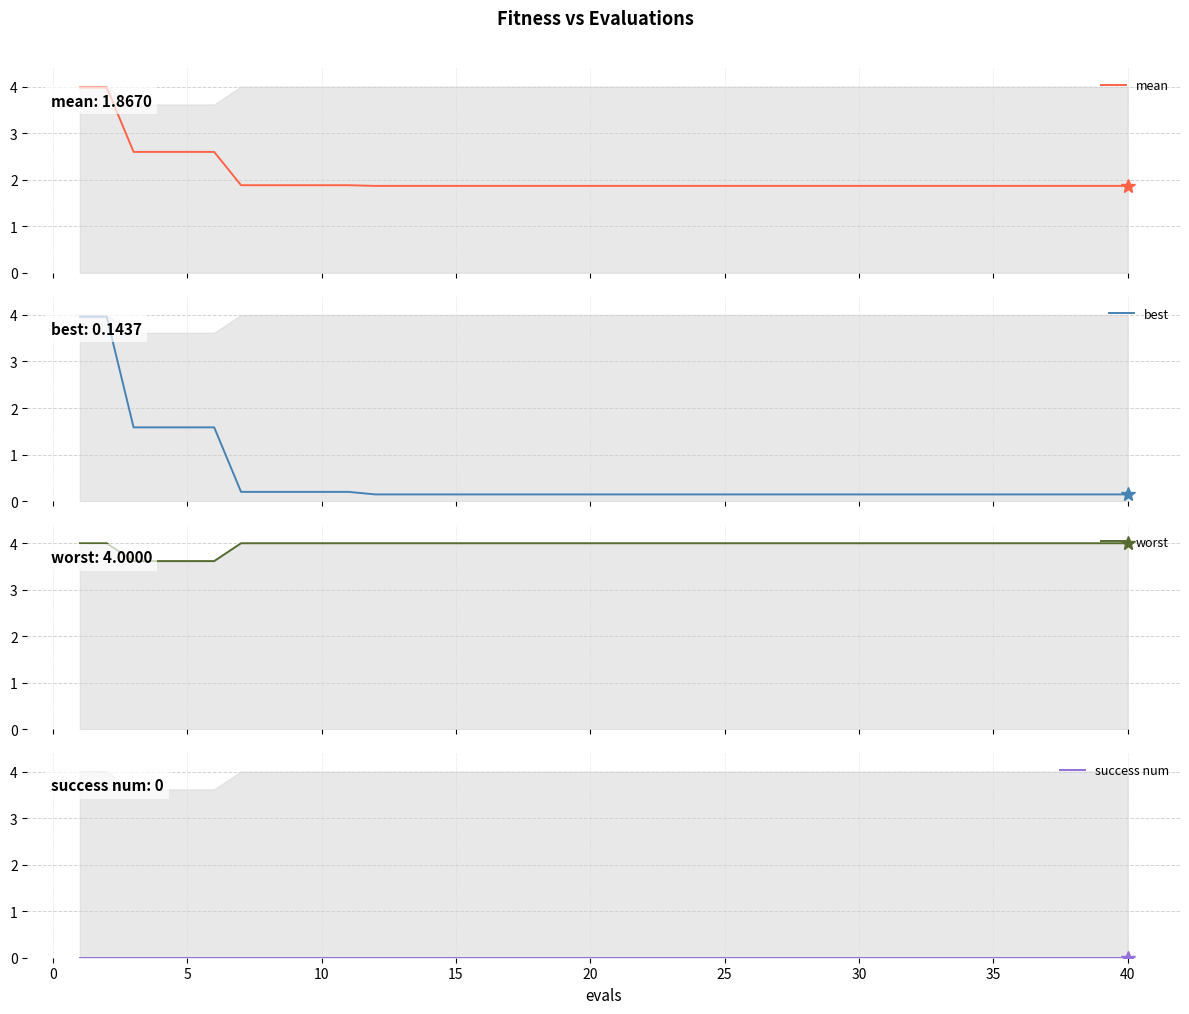

Does the chart display data point markers on the line(s)?

No